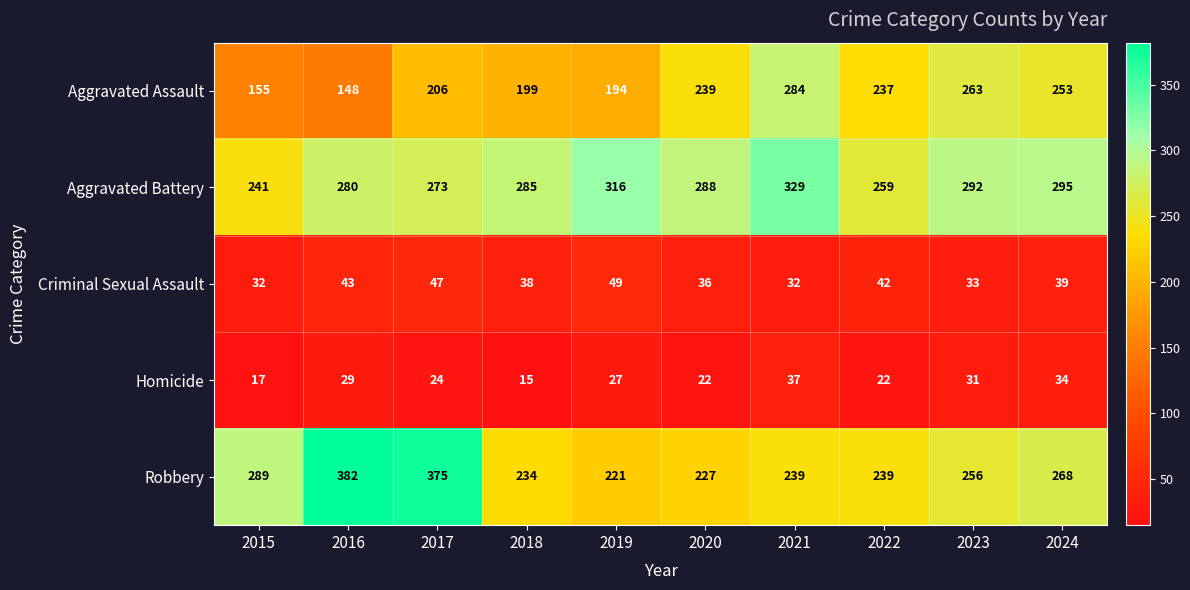

True or false: Robbery has a value of 365 at 2022.

False